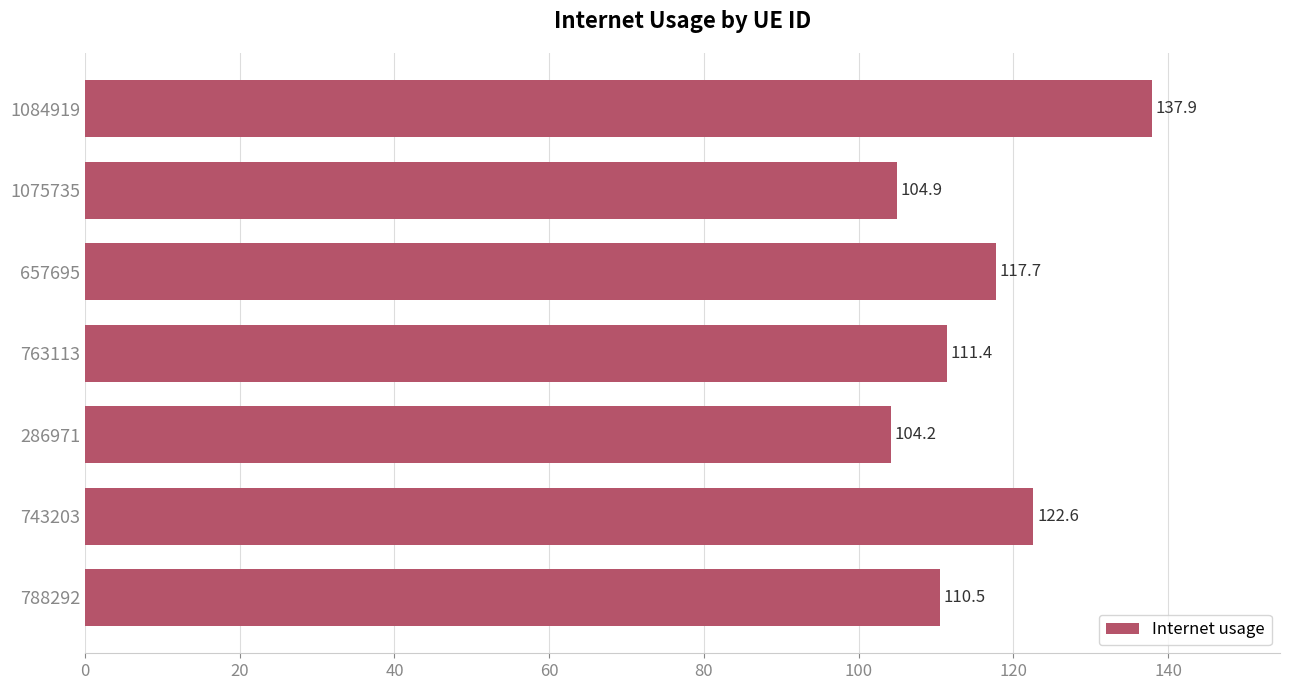

Is it true that the value at 286971 is 180.4?

False